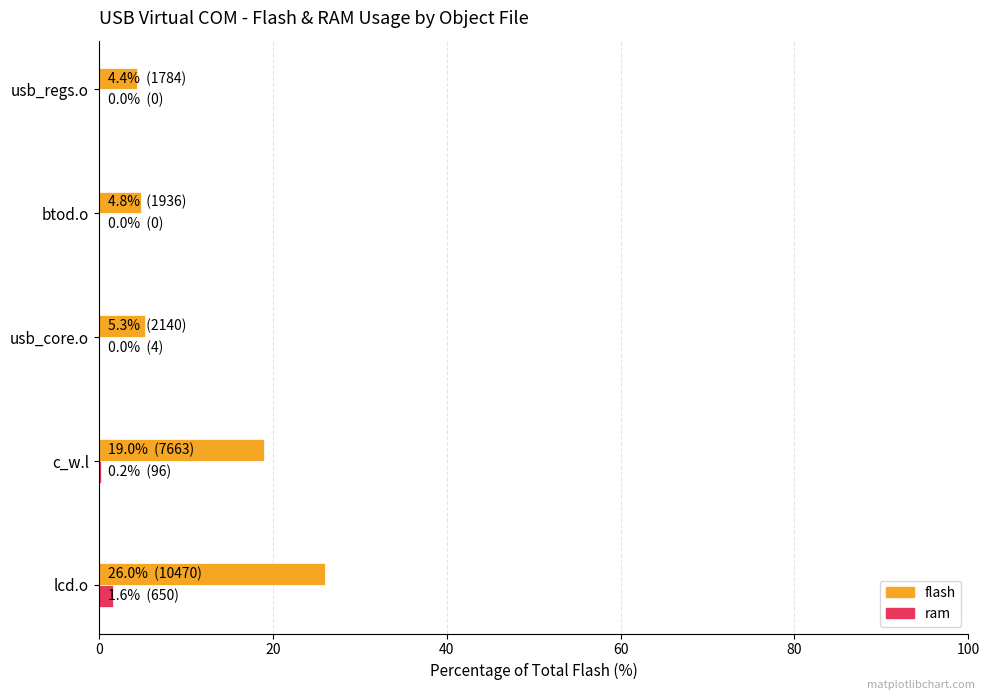

What is the sum of all ram values?

1.9